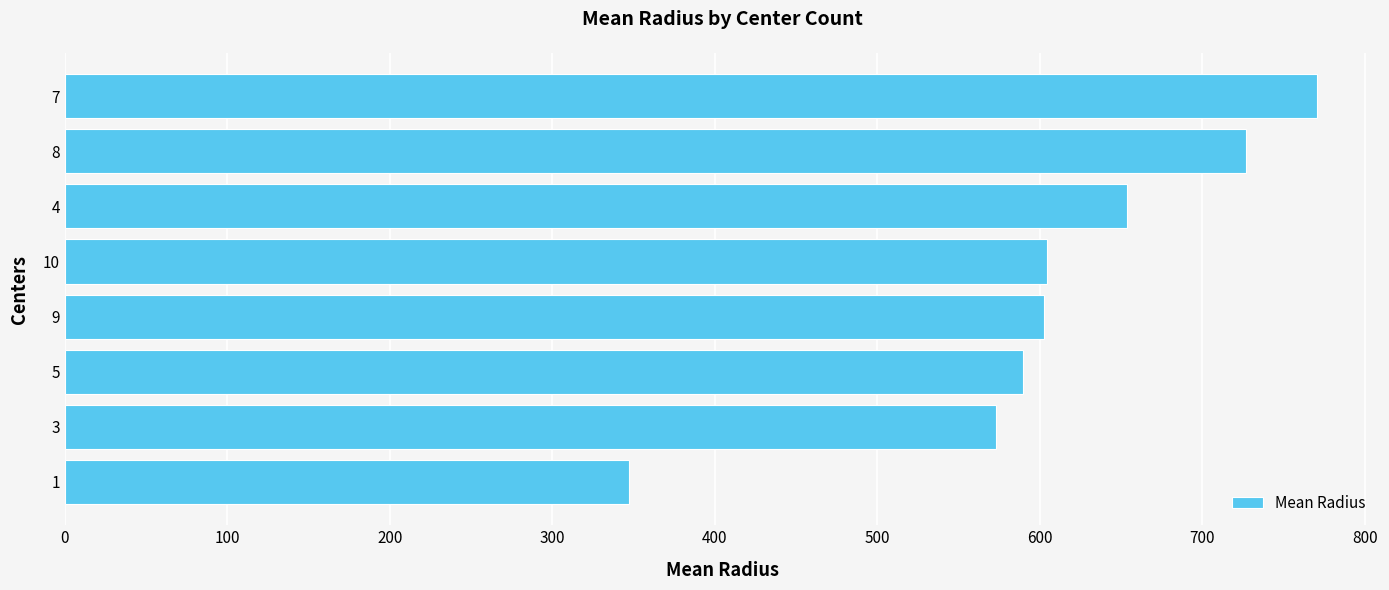

At which category does the chart reach its peak across all series?

7